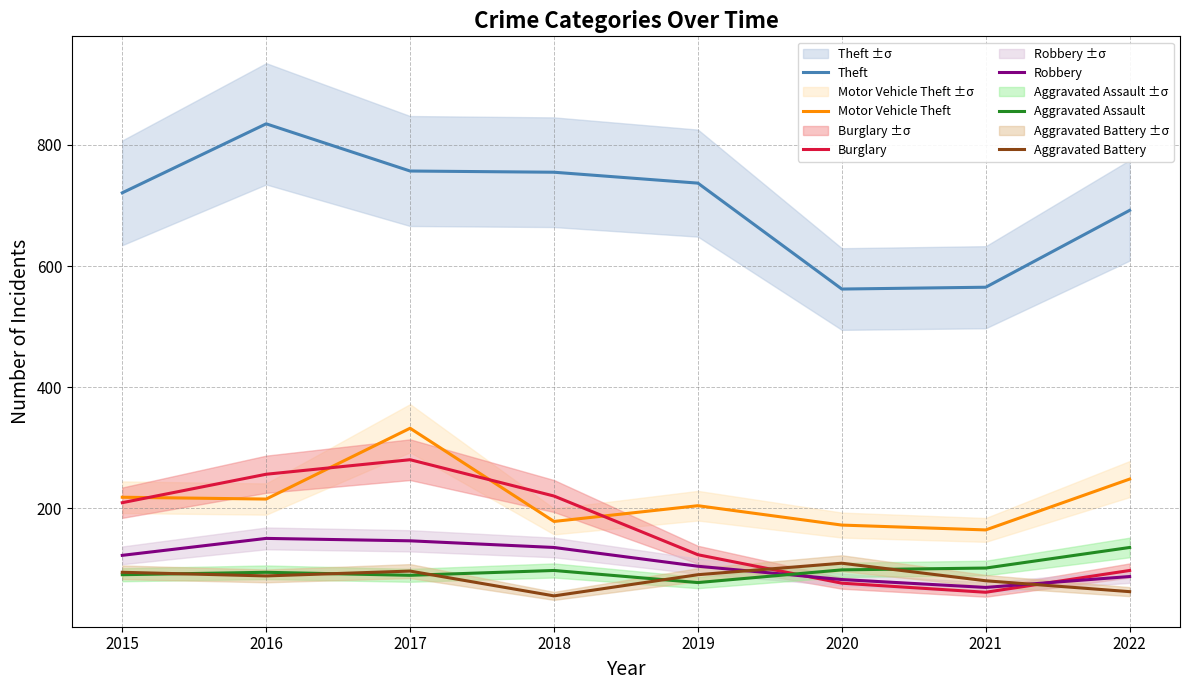

Reading left to right, transcribe all the data shown in this chart.

Theft: 2015=721	2016=835	2017=757	2018=755	2019=737	2020=562	2021=565	2022=692
Motor Vehicle Theft: 2015=218	2016=215	2017=332	2018=178	2019=204	2020=172	2021=164	2022=248
Burglary: 2015=209	2016=256	2017=280	2018=220	2019=123	2020=76	2021=61	2022=97
Robbery: 2015=122	2016=150	2017=146	2018=135	2019=104	2020=82	2021=69	2022=87
Aggravated Assault: 2015=90	2016=94	2017=89	2018=97	2019=77	2020=98	2021=101	2022=135
Aggravated Battery: 2015=94	2016=88	2017=96	2018=55	2019=90	2020=109	2021=80	2022=62